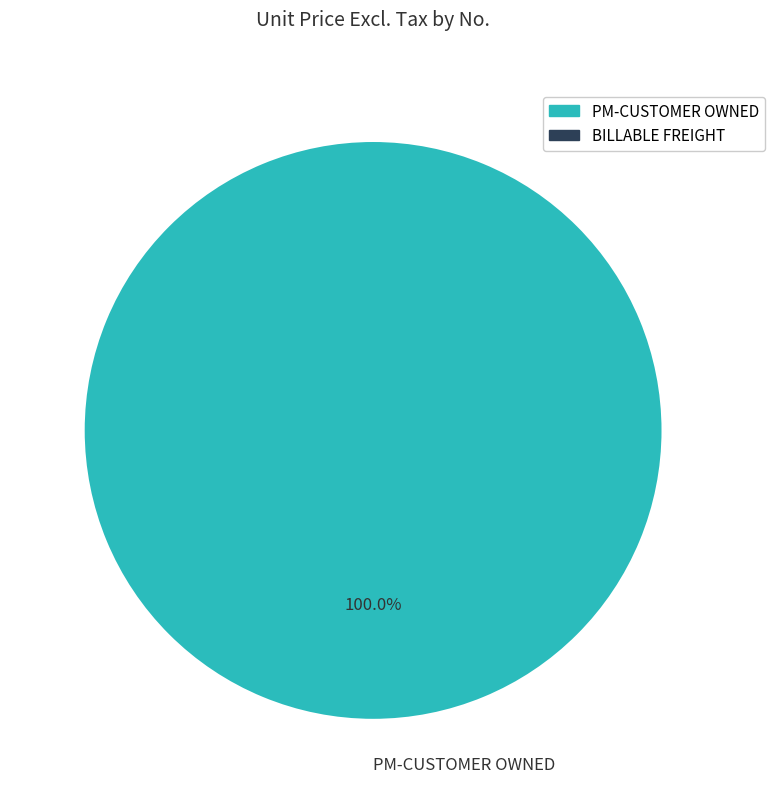

Rank the categories by value from highest to lowest.

PM-CUSTOMER OWNED